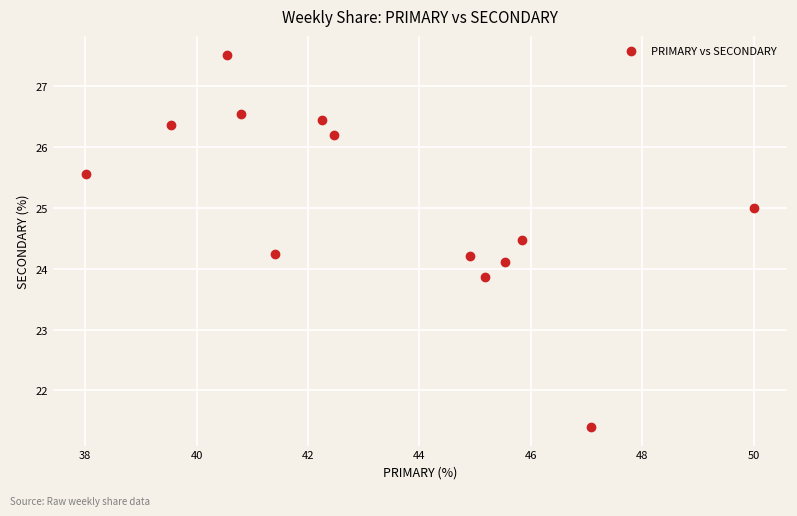

List the coordinates of all points as (Y, X) pairs, reading left to right.

(25.6, 38.0)  (26.4, 39.5)  (27.5, 40.5)  (26.5, 40.8)  (24.2, 41.4)  (26.4, 42.2)  (26.2, 42.5)  (24.2, 44.9)  (23.9, 45.2)  (24.1, 45.5)  (24.5, 45.8)  (21.4, 47.1)  (25.0, 50.0)